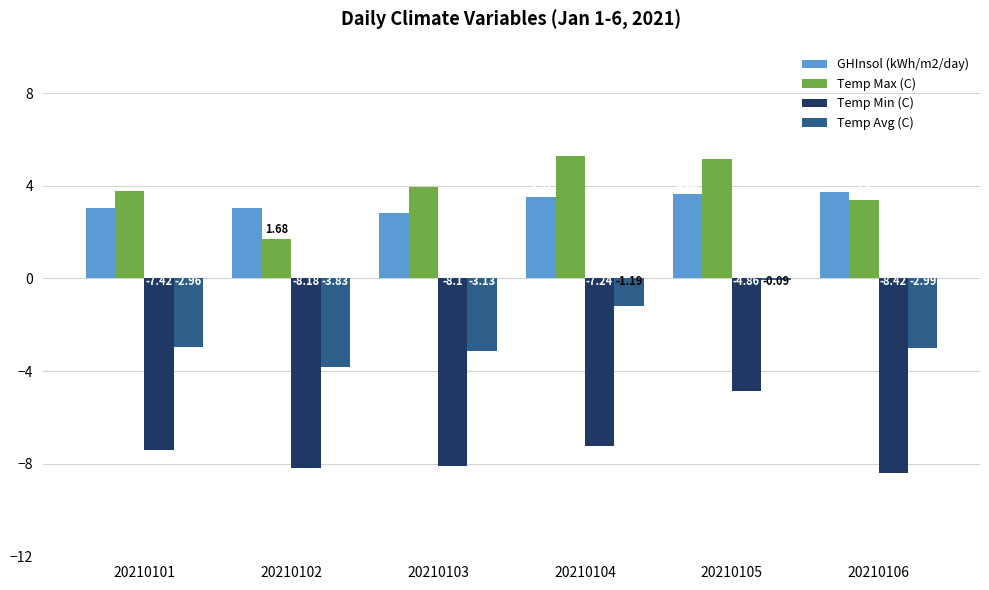

What is the difference between the highest and lowest values at 20210104?

12.5